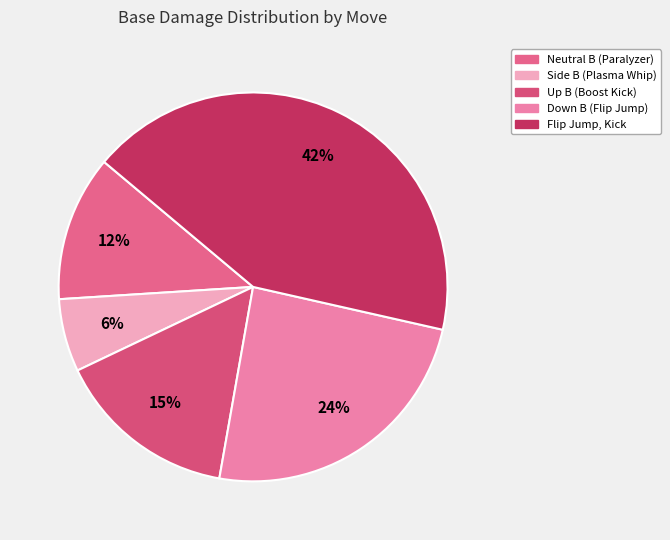

How many slices are in this pie chart?

5